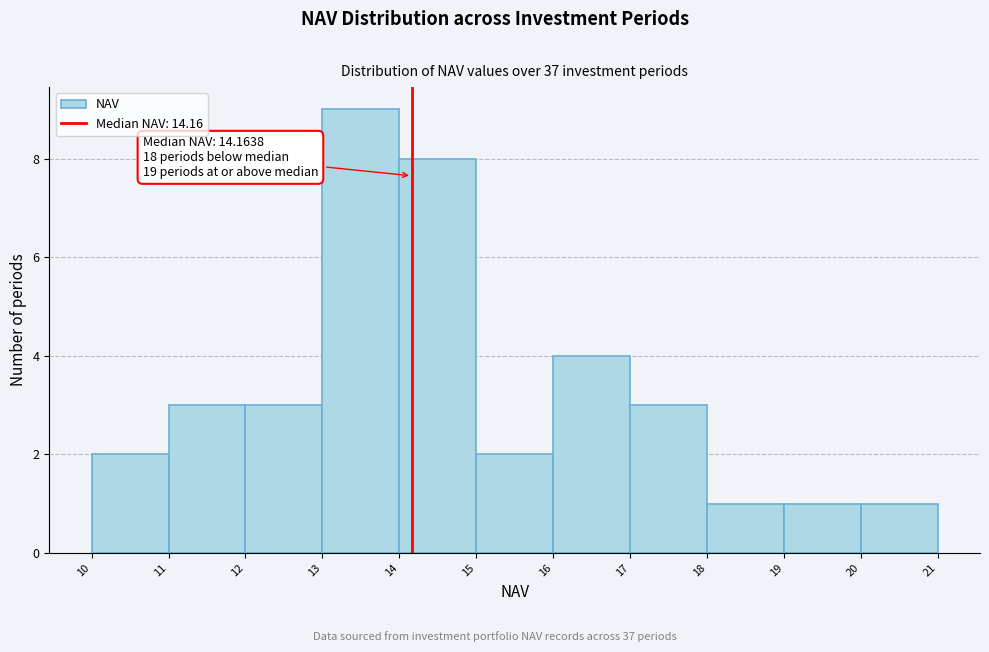

Which range on the x-axis has the tallest bar?

13 to 14